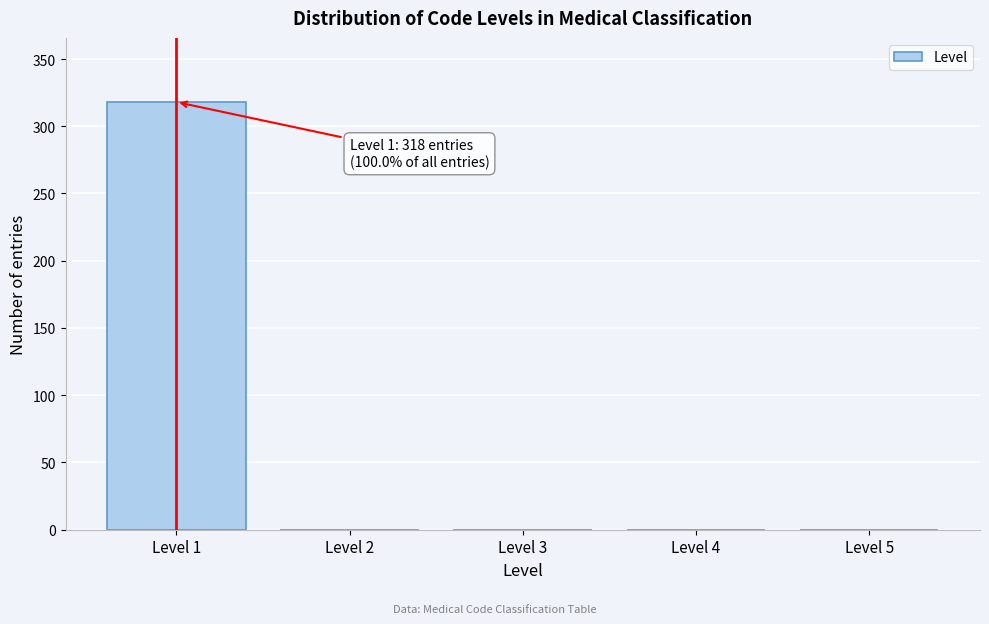

Which range on the x-axis has the tallest bar?

0.5 to 1.5